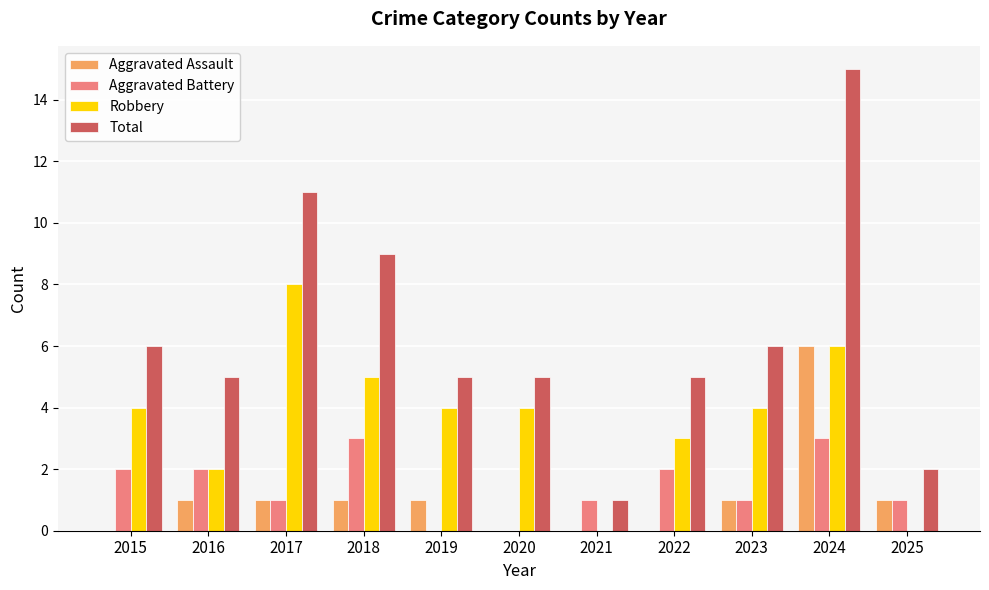

How many groups of bars are there?

11